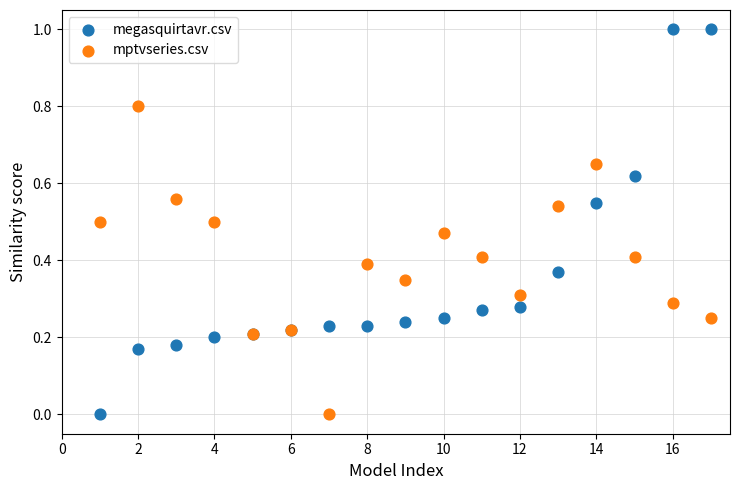

Which series has the widest spread of Y values?

megasquirtavr.csv